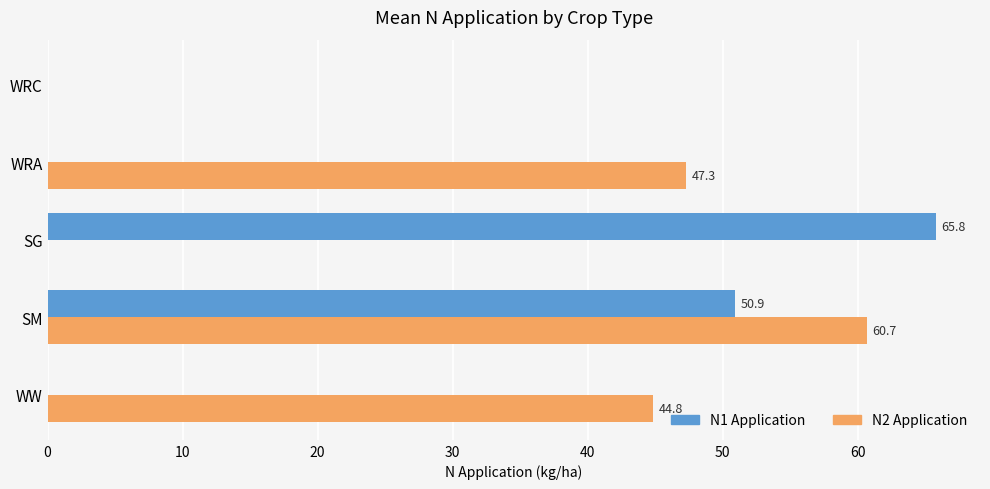

How many distinct data groups are displayed?

2